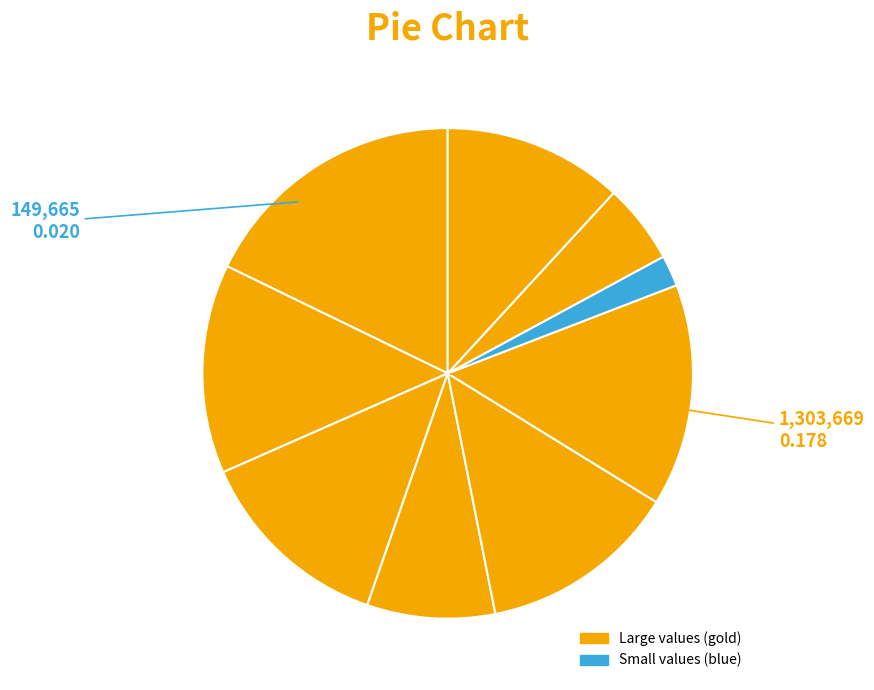

How many slices are in this pie chart?

9